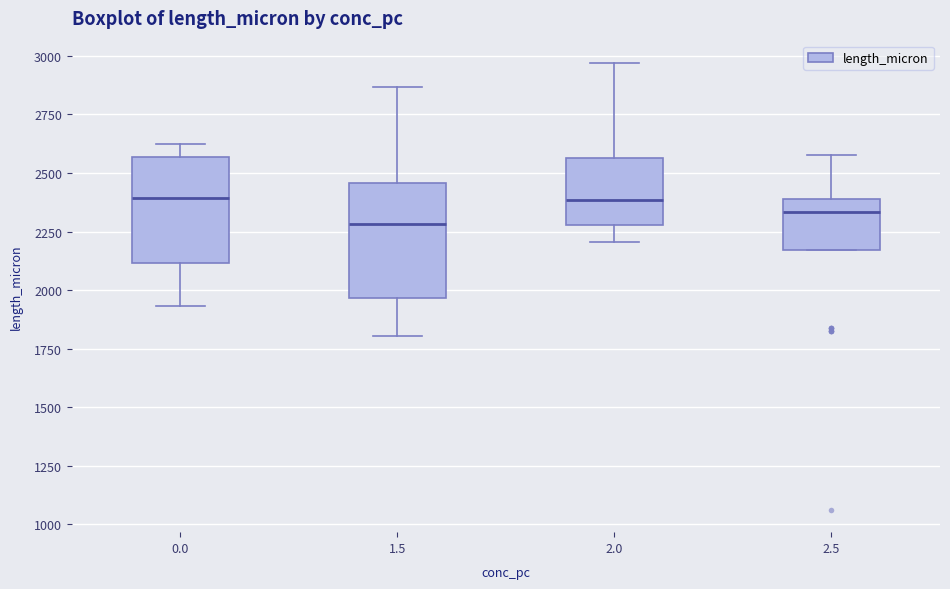

Reading left to right, read every box against the y-axis: the position of its median line, the range the box covers, and the ends of its whiskers. The values are not printed on the chart, so give them approximately, as read against the axis.

0.0: median 2400, box 2100 to 2550, whiskers 1950 to 2600
1.5: median 2300, box 1950 to 2450, whiskers 1800 to 2850
2.0: median 2400, box 2300 to 2550, whiskers 2200 to 2950
2.5: median 2350, box 2150 to 2400, whiskers 2150 to 2600